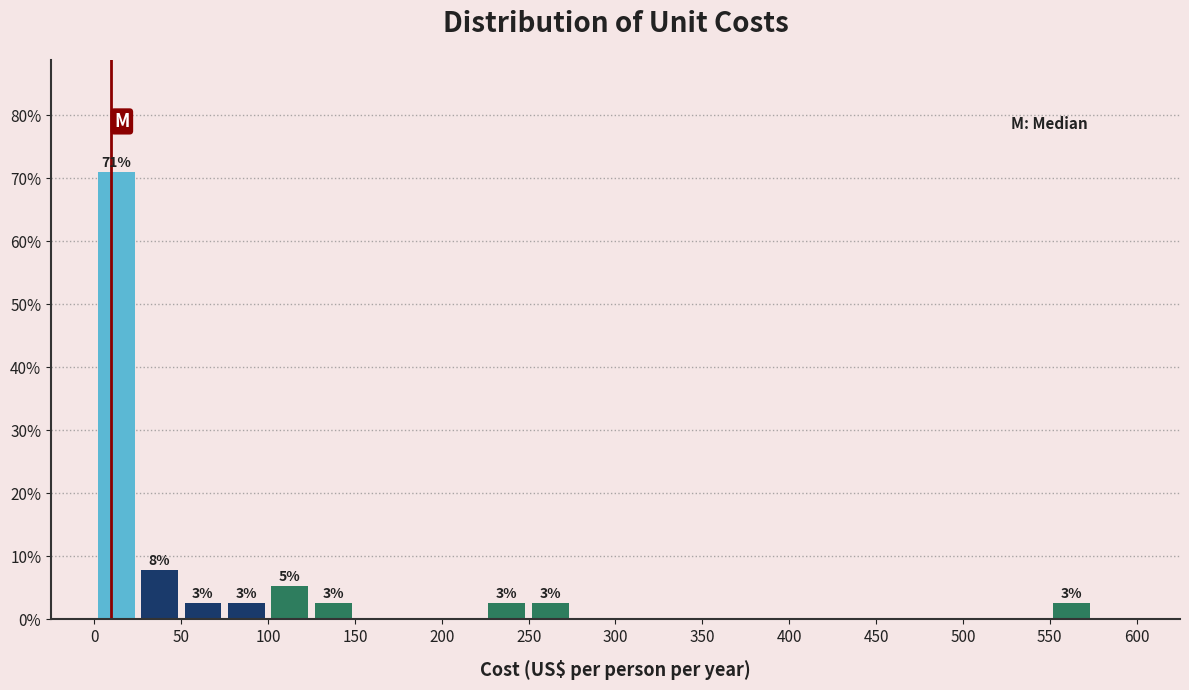

Over which range of the x-axis is the bar tallest?

0 to 25